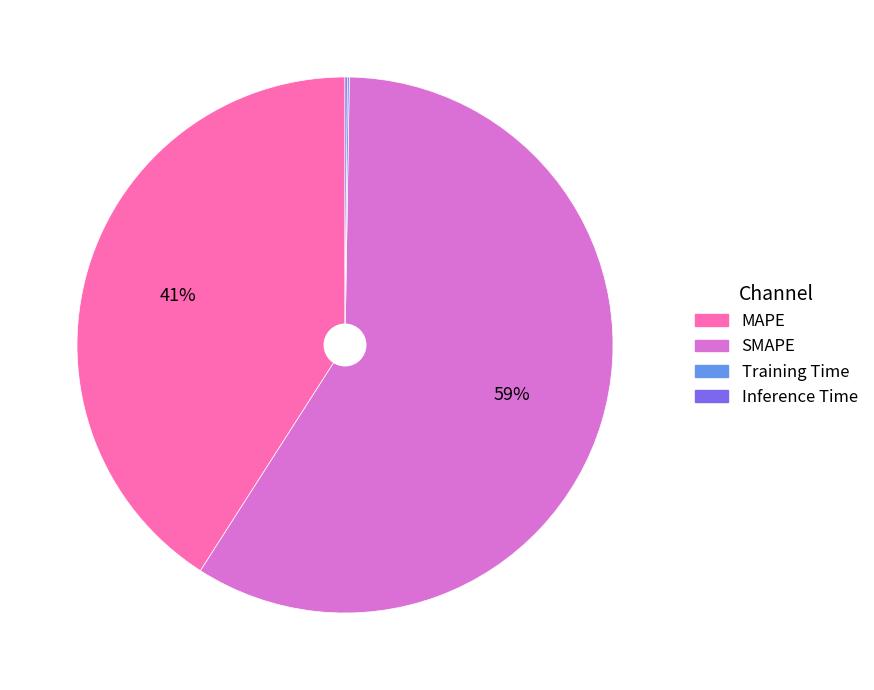

To the nearest percent, what is the difference between the largest and smallest slice percentages?

59%